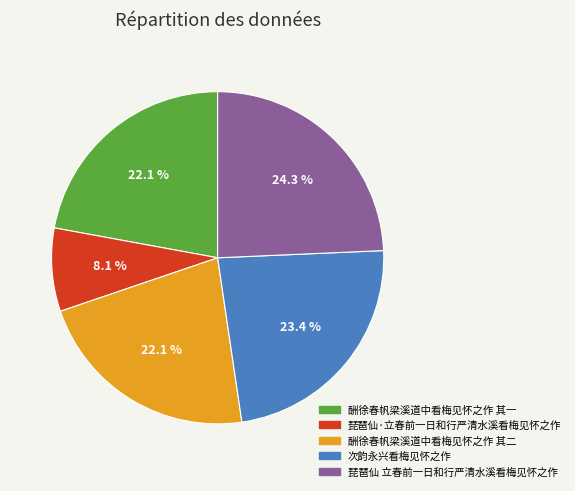

Is there a majority slice in this chart?

No